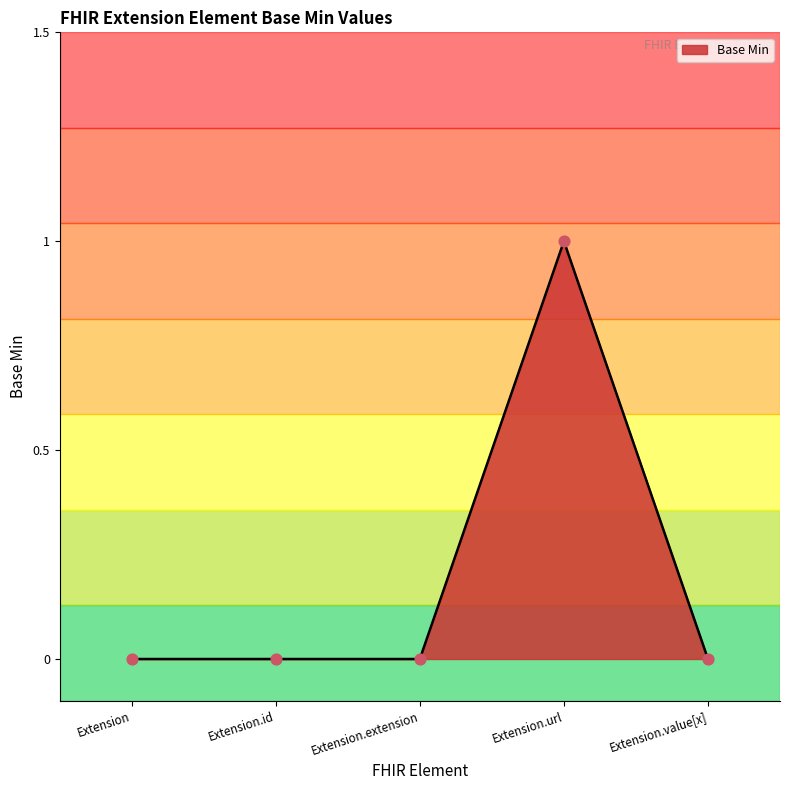

Between Extension.value[x] and Extension.url, which is larger?

Extension.url